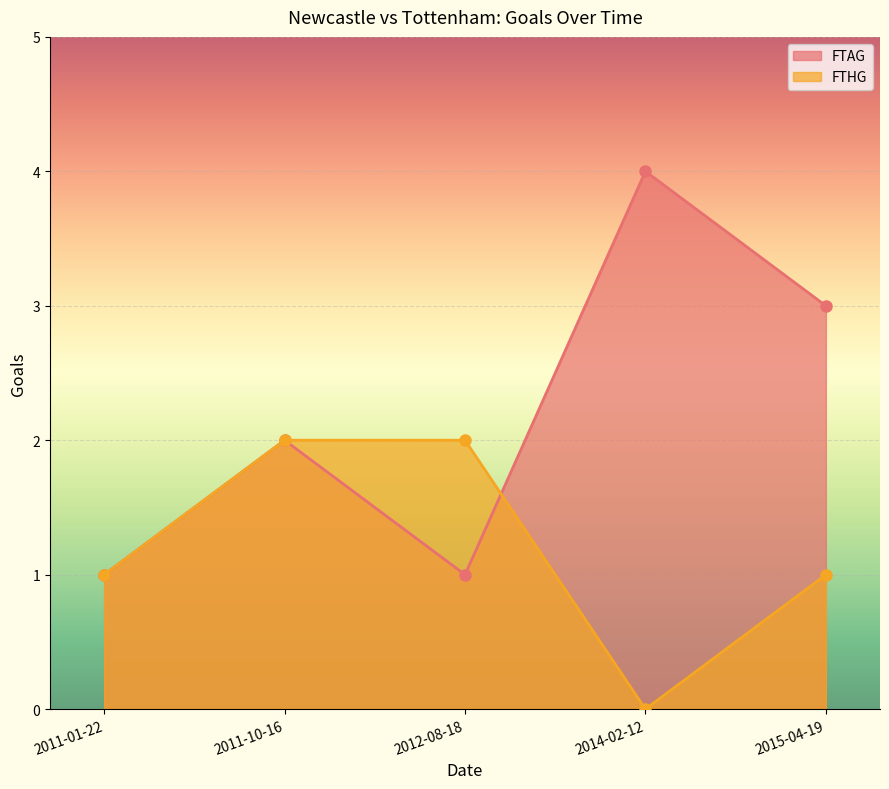

Rank the series at 2014-02-12 from lowest to highest value.

FTHG, FTAG